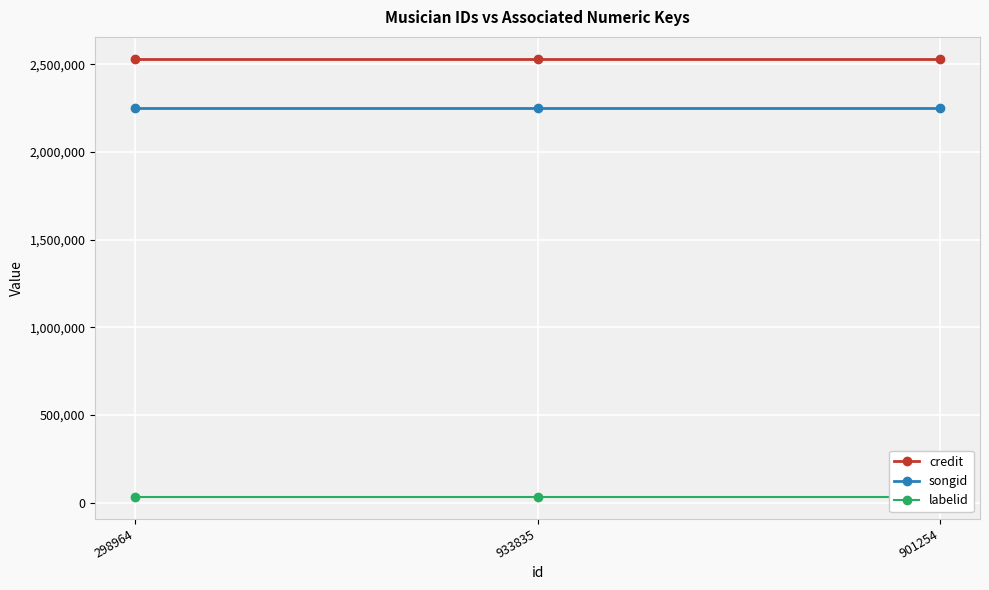

Rank the categories by labelid value from lowest to highest.

298964, 933835, 901254